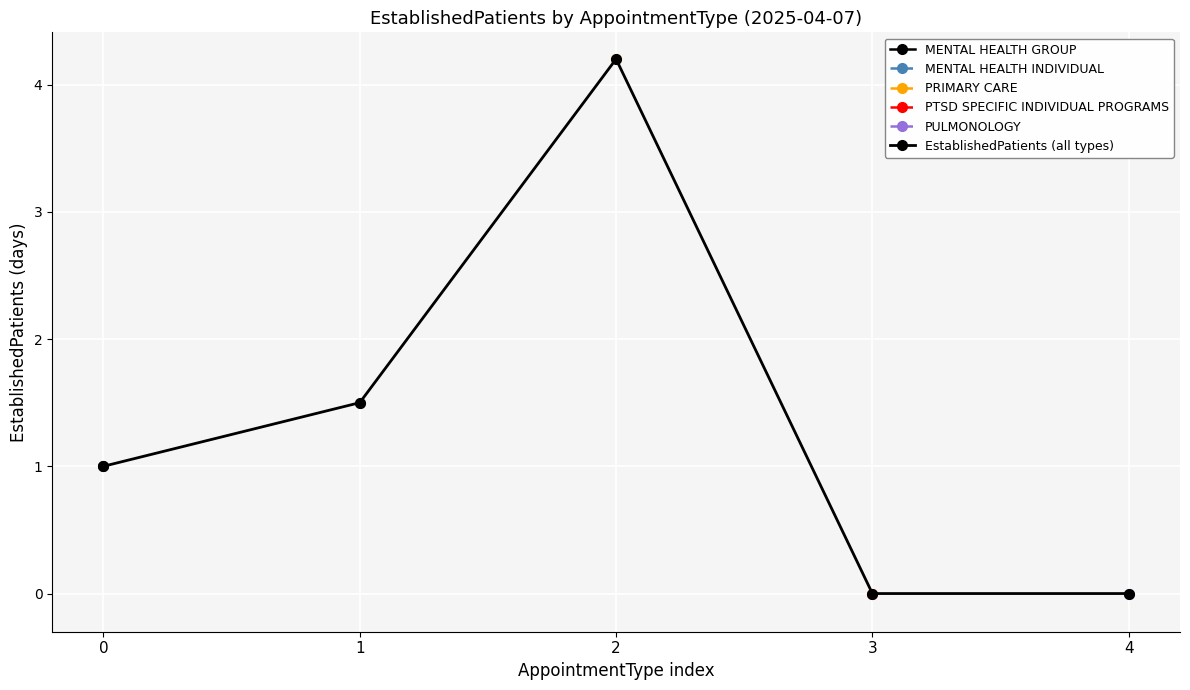

At which category does the chart reach its minimum across all series?

3